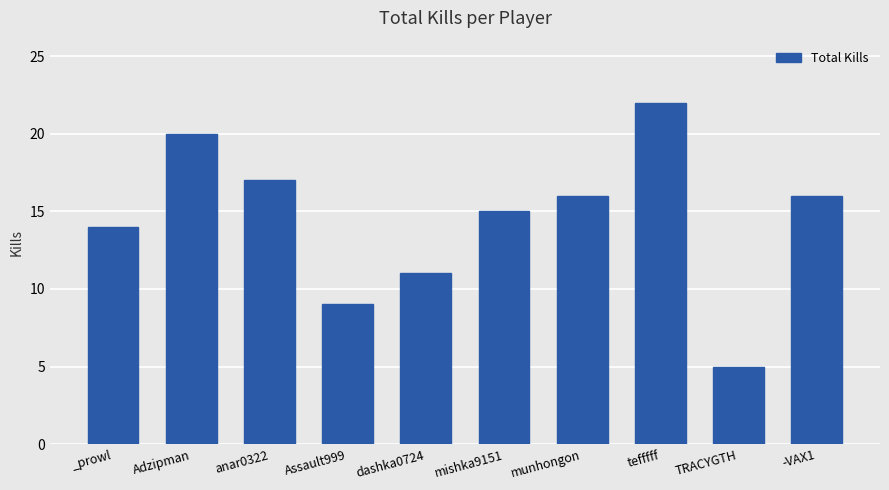

True or false: the data shows 20 at Adzipman.

True